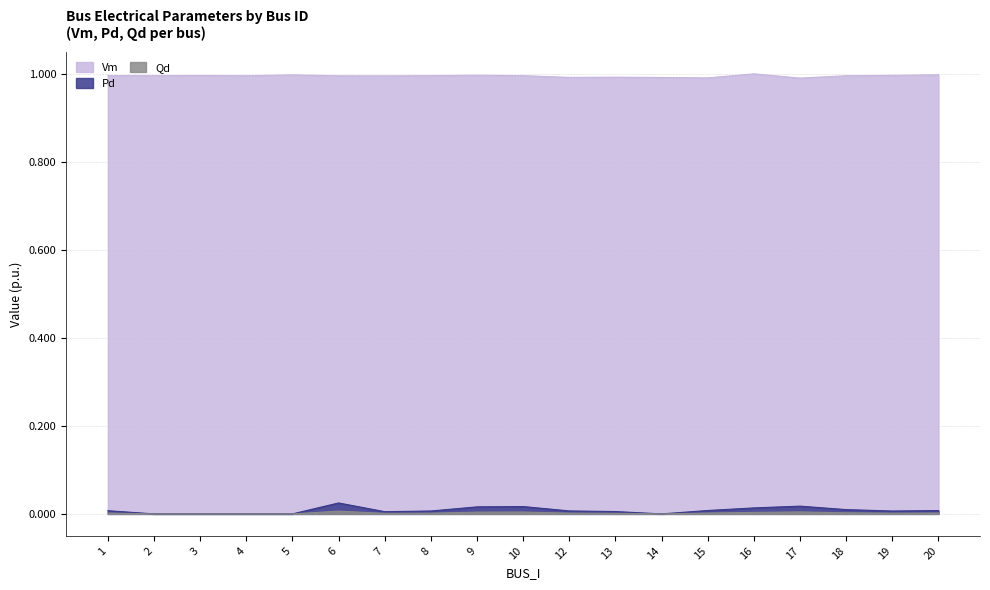

Reading left to right, list all the values displayed in this chart.

Vm: 1=1.0	2=1.0	3=1.0	4=1.0	5=1.0	6=1.0	7=1.0	8=1.0	9=1.0	10=1.0	12=1.0	13=1.0	14=1.0	15=1.0	16=1.0	17=1.0	18=1.0	19=1.0	20=1.0
Pd: 1=0.0	2=0.0	3=0.0	4=0.0	5=0.0	6=0.0	7=0.0	8=0.0	9=0.0	10=0.0	12=0.0	13=0.0	14=0.0	15=0.0	16=0.0	17=0.0	18=0.0	19=0.0	20=0.0
Qd: 1=0.0	2=0.0	3=0.0	4=0.0	5=0.0	6=0.0	7=0.0	8=0.0	9=0.0	10=0.0	12=0.0	13=0.0	14=0.0	15=0.0	16=0.0	17=0.0	18=0.0	19=0.0	20=0.0